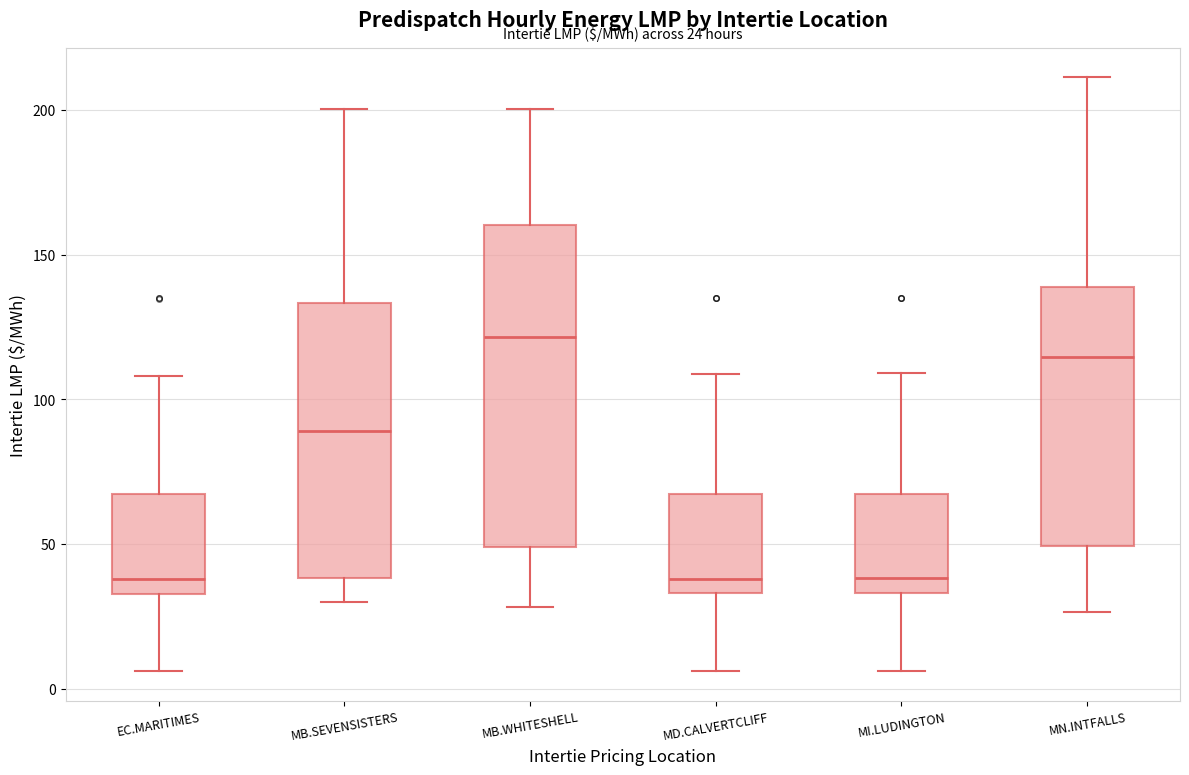

Which box has the highest median line?

MB.WHITESHELL